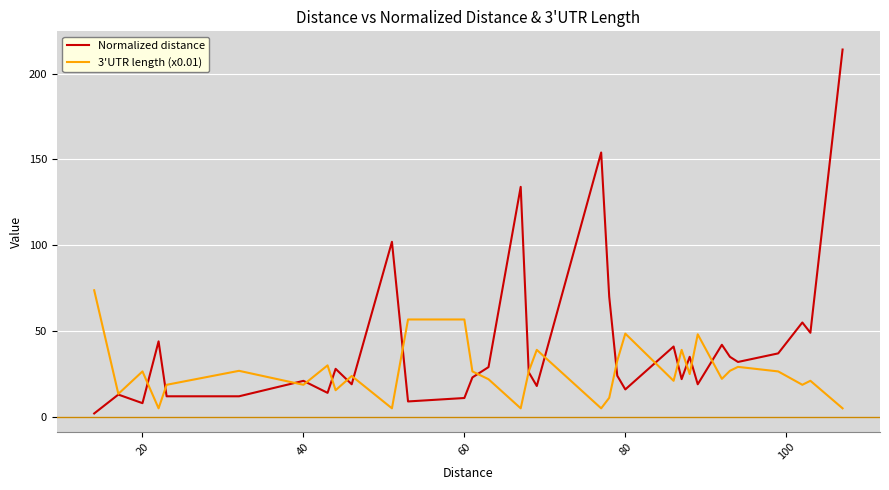

What is the maximum value for 3'UTR length (x0.01)?

73.8